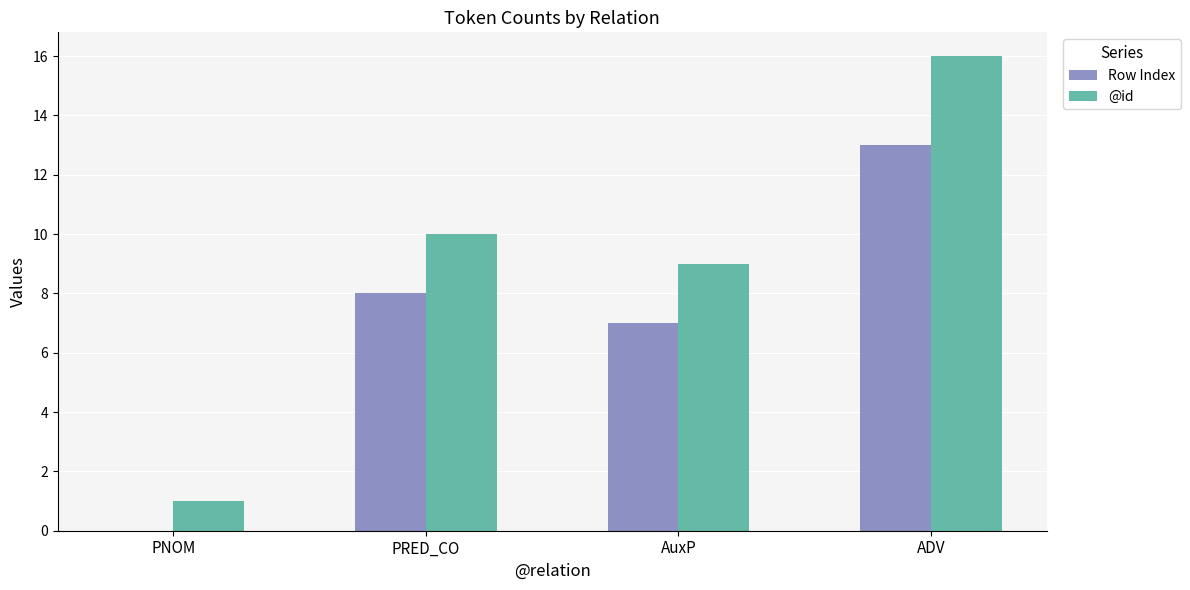

What is the sum of the Row Index values at PNOM and ADV?

13